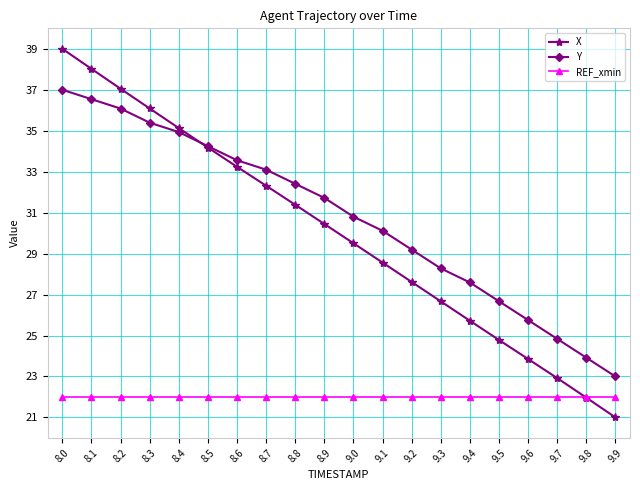

What are all the series names shown in the legend?

X, Y, REF_xmin